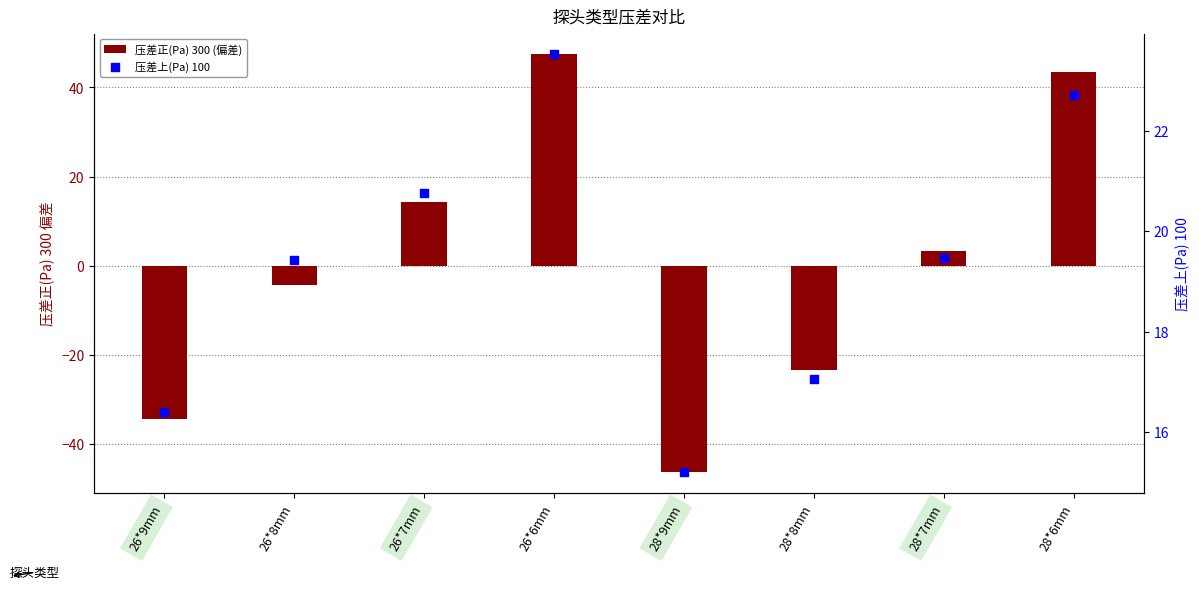

Which series contains the highest Y value?

压差正(Pa) 300 (偏差)